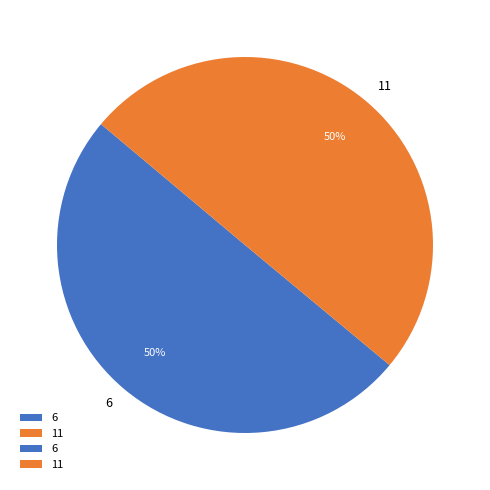

Approximately how many times larger is the value at 6 compared to 11?

1.0